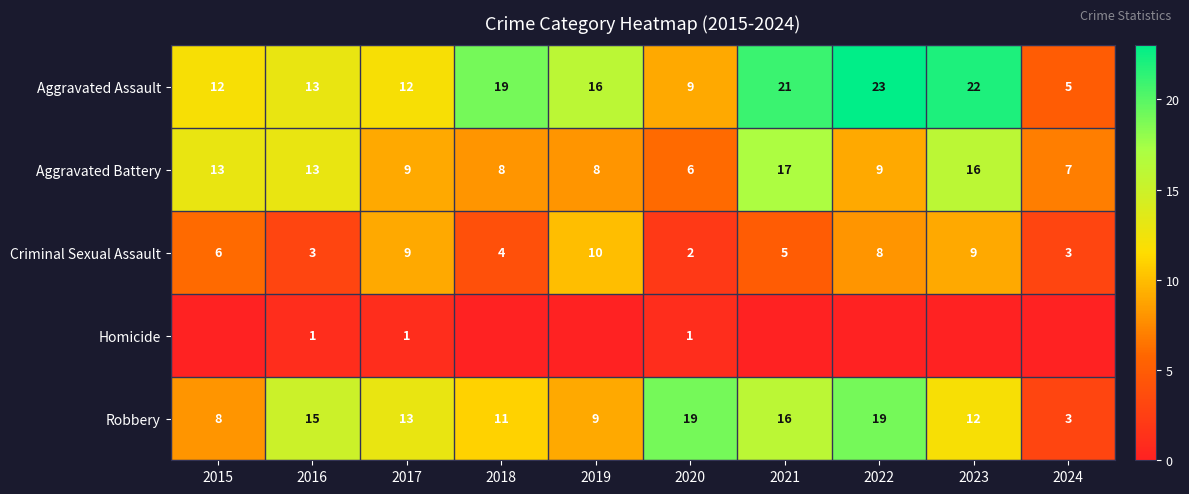

Which category has the highest value in the Aggravated Battery series?

2021